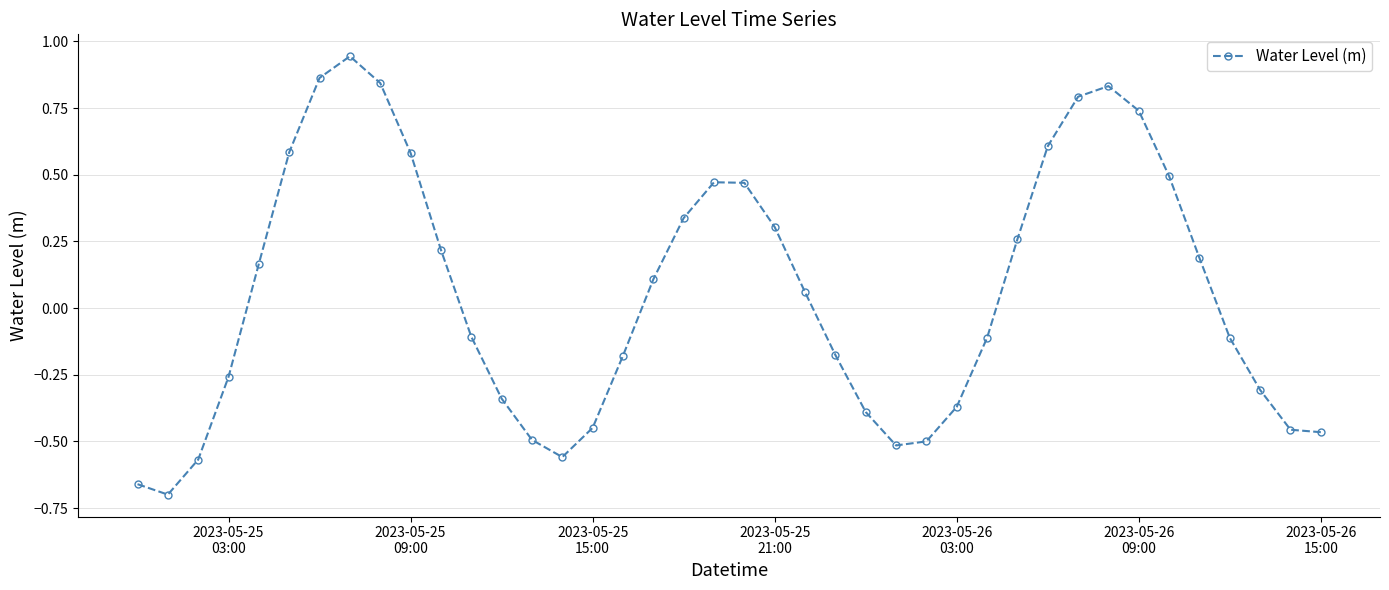

True or false: the data has more than 1 interior local peaks.

True